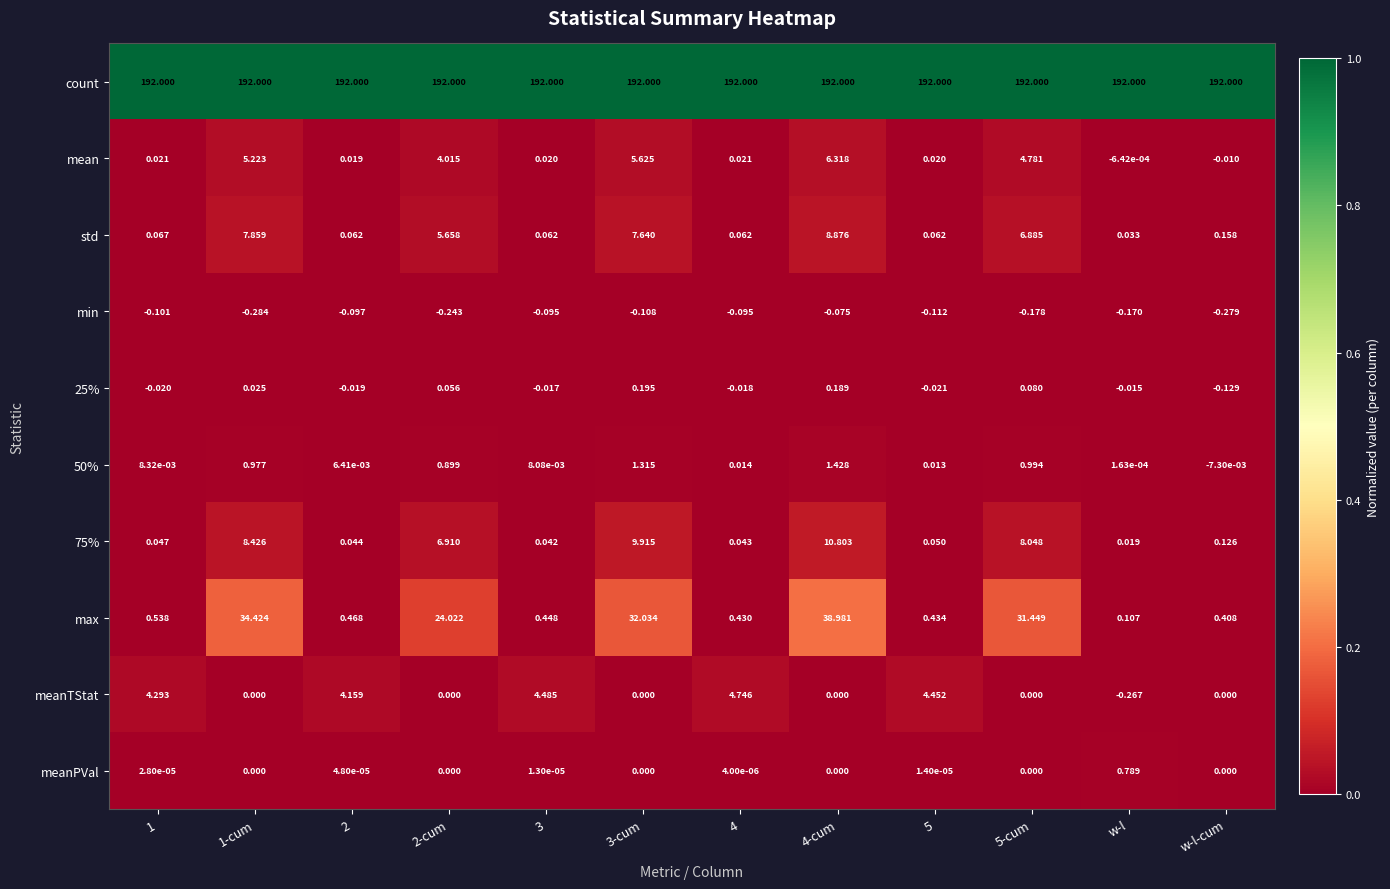

How many data points does each series have?

12